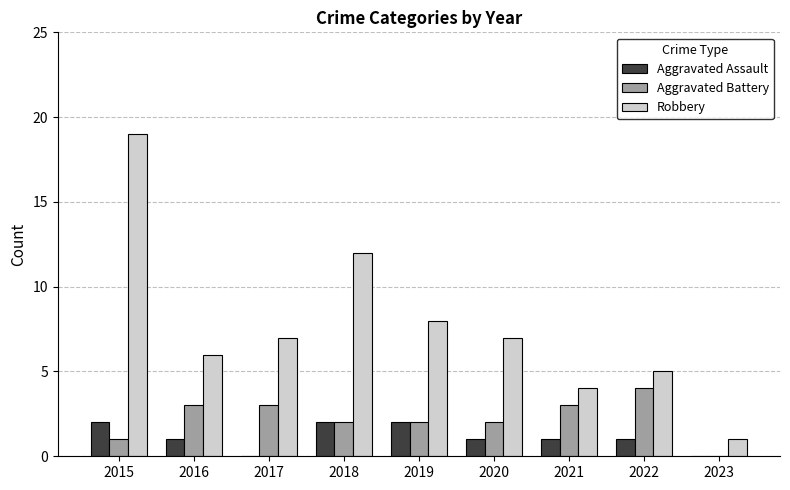

Between 2016 and 2021, which series saw the biggest shift?

Robbery